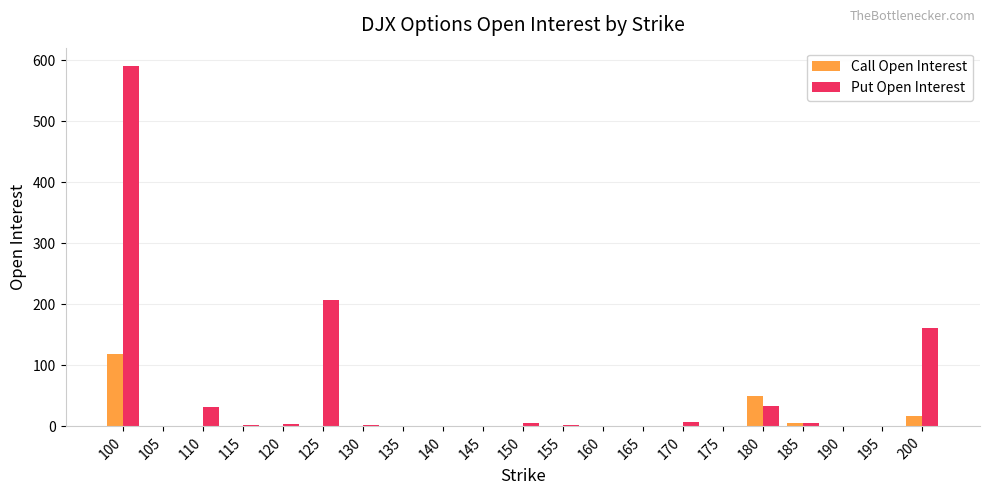

What is the average value of the Put Open Interest series?

50